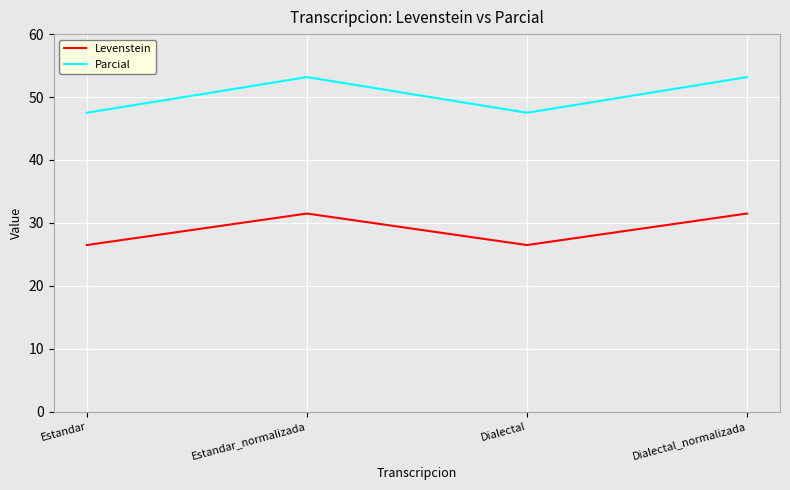

List the series in order of their peak value, lowest first.

Levenstein, Parcial